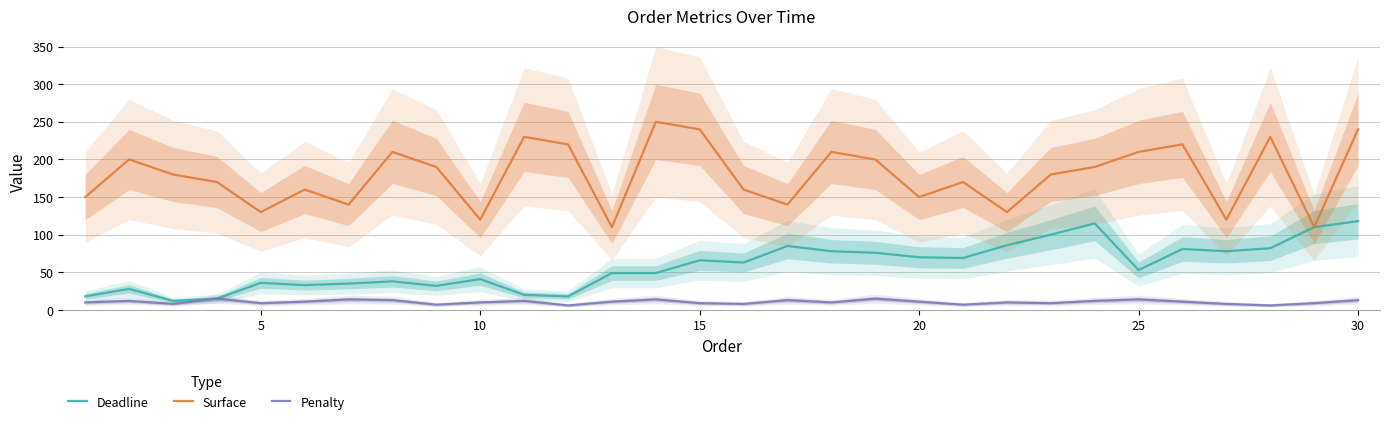

True or false: Deadline and Surface intersect in this chart.

False